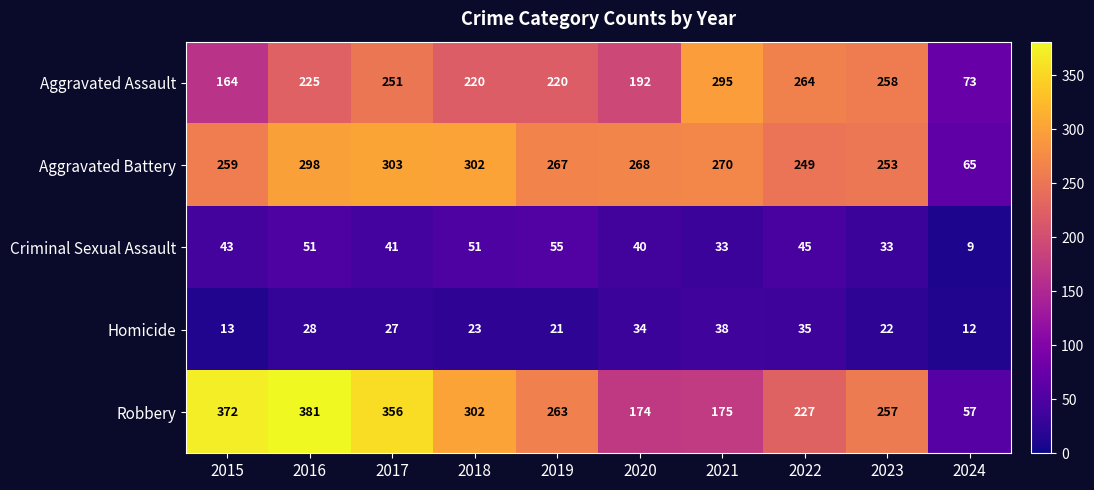

At which label is Aggravated Assault closest to 184?

2020